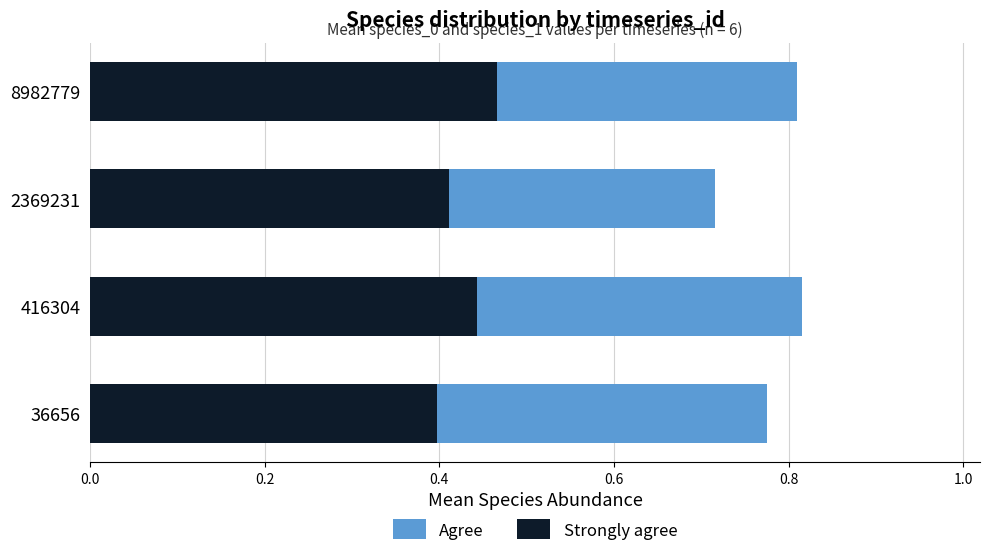

Which category has the highest value in the Strongly agree series?

8982779